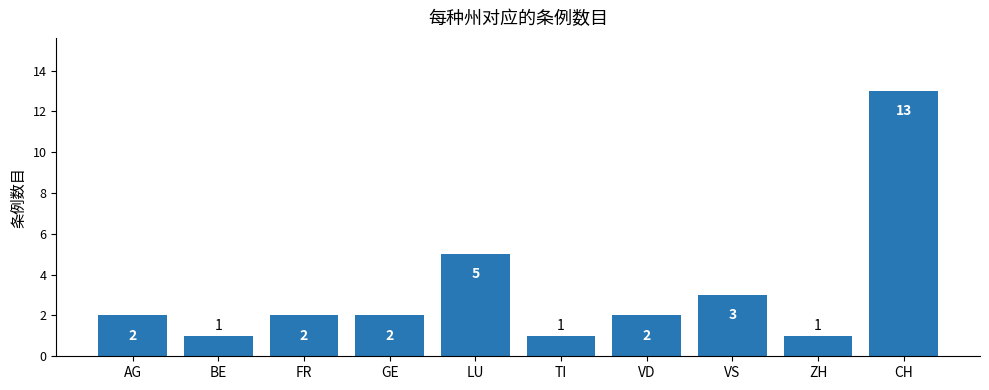

How many data points does each series have?

10